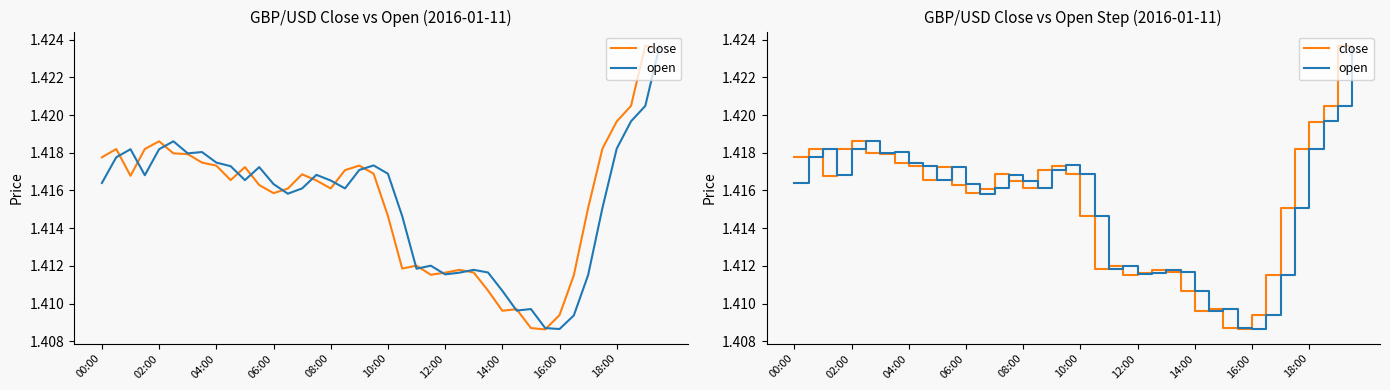

Rank the categories by close value from lowest to highest.

31, 30, 32, 28, 29, 27, 33, 23, 24, 26, 25, 21, 22, 20, 34, 12, 13, 16, 11, 15, 18:00, 04:00, 14, 19, 17, 10, 16:00, 18, 14:00, 00:00, 12:00, 10:00, 02:00, 06:00, 35, 08:00, 36, 37, 39, 38